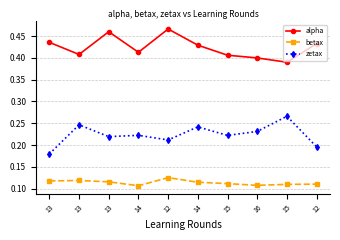

Which series has the largest range (max minus min)?

zetax